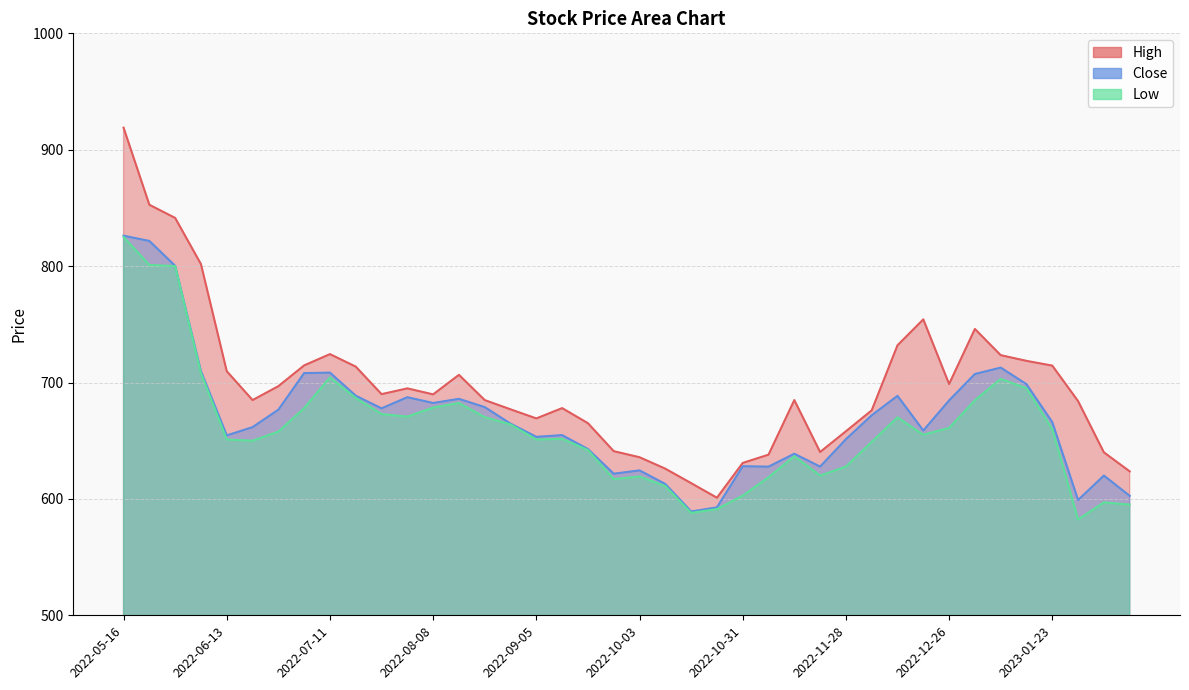

At which category is the sum across all series the highest?

2022-05-16